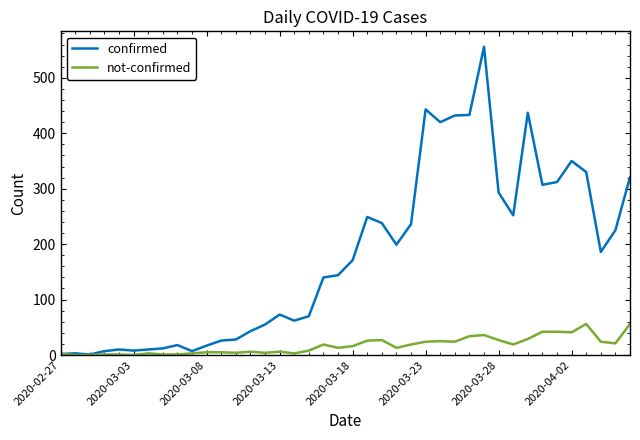

Rank the series by their average value, from lowest to highest.

not-confirmed, confirmed